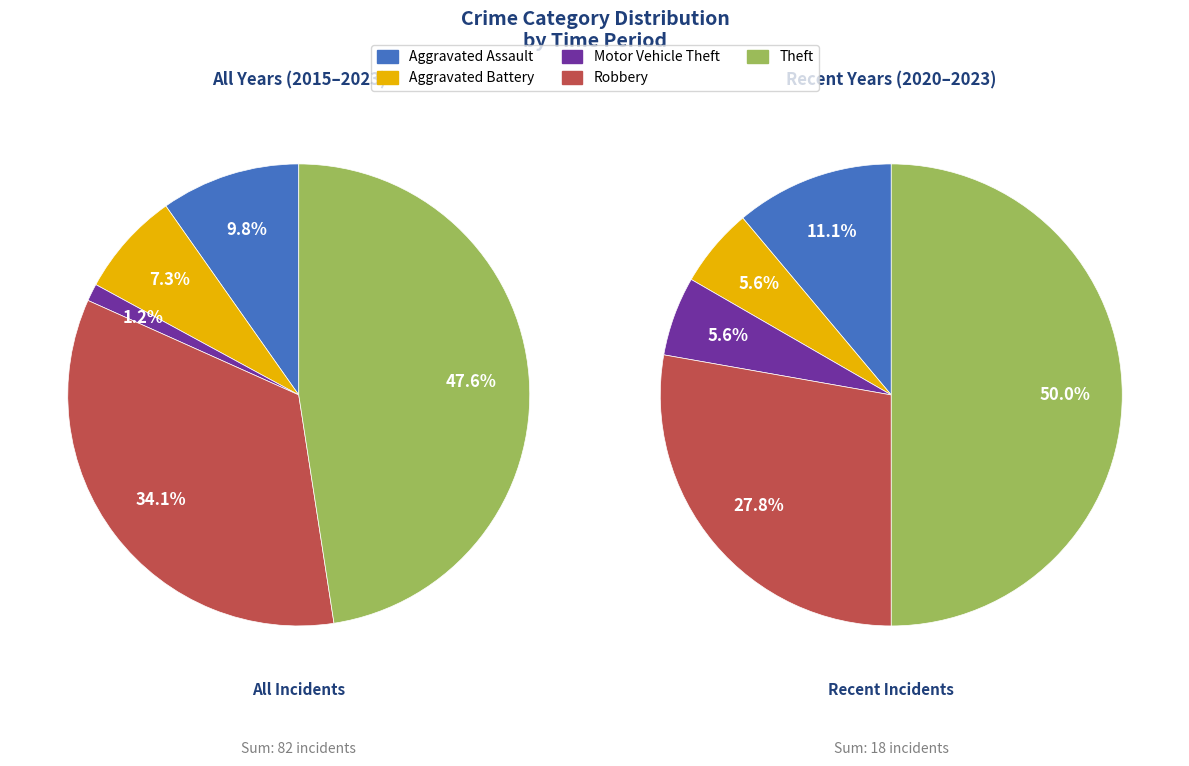

How many segments does this pie chart have?

5